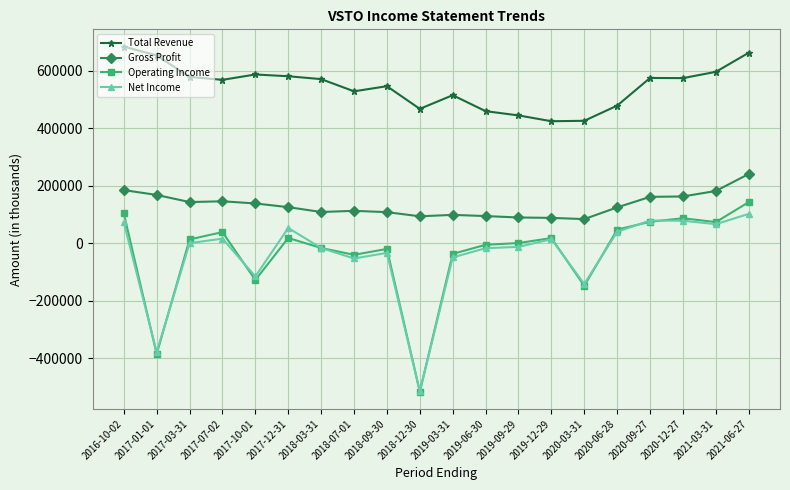

True or false: Operating Income has more than 1 interior local peaks.

True